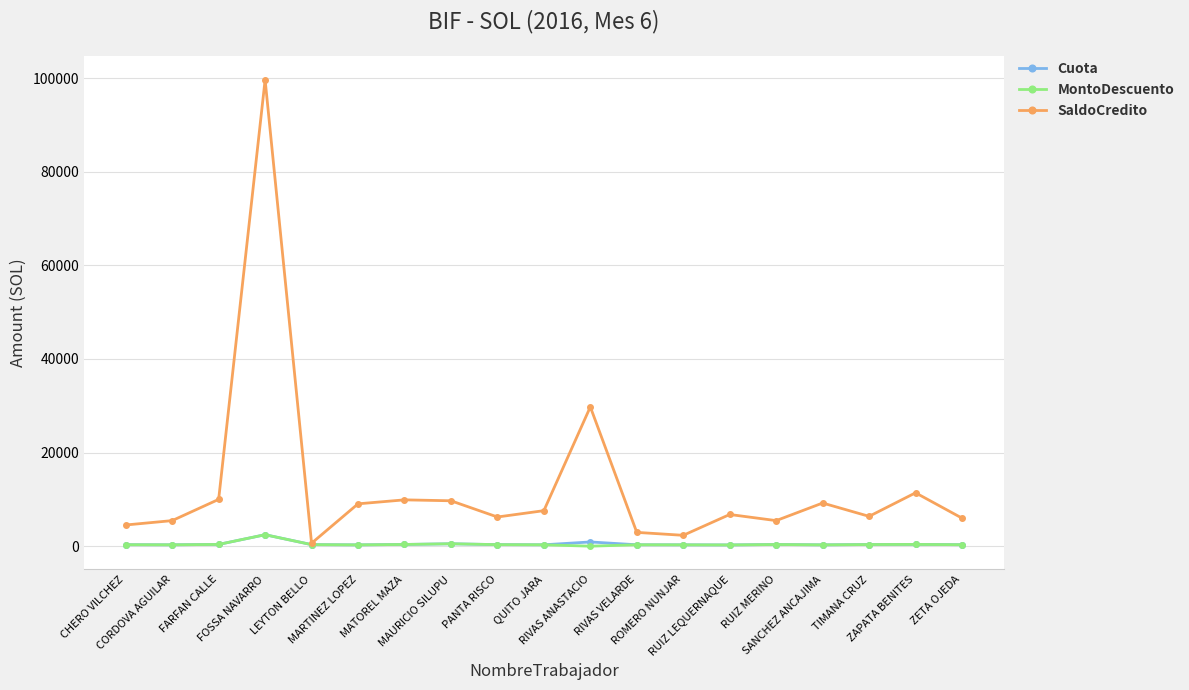

What is the difference between the Cuota values at PANTA RISCO and MAURICIO SILUPU?

180.4